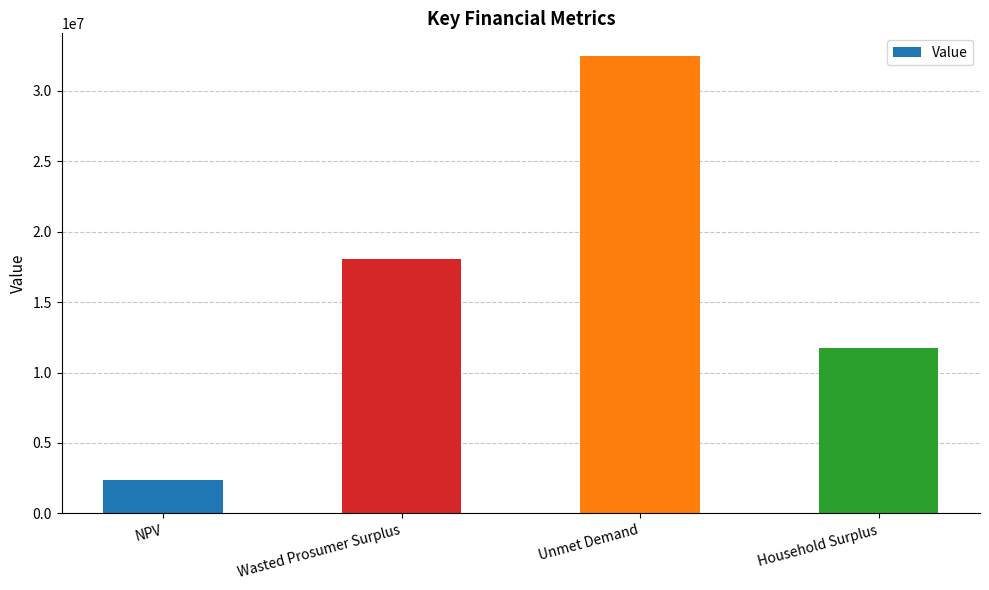

What is the sum of all values?

64638736.6